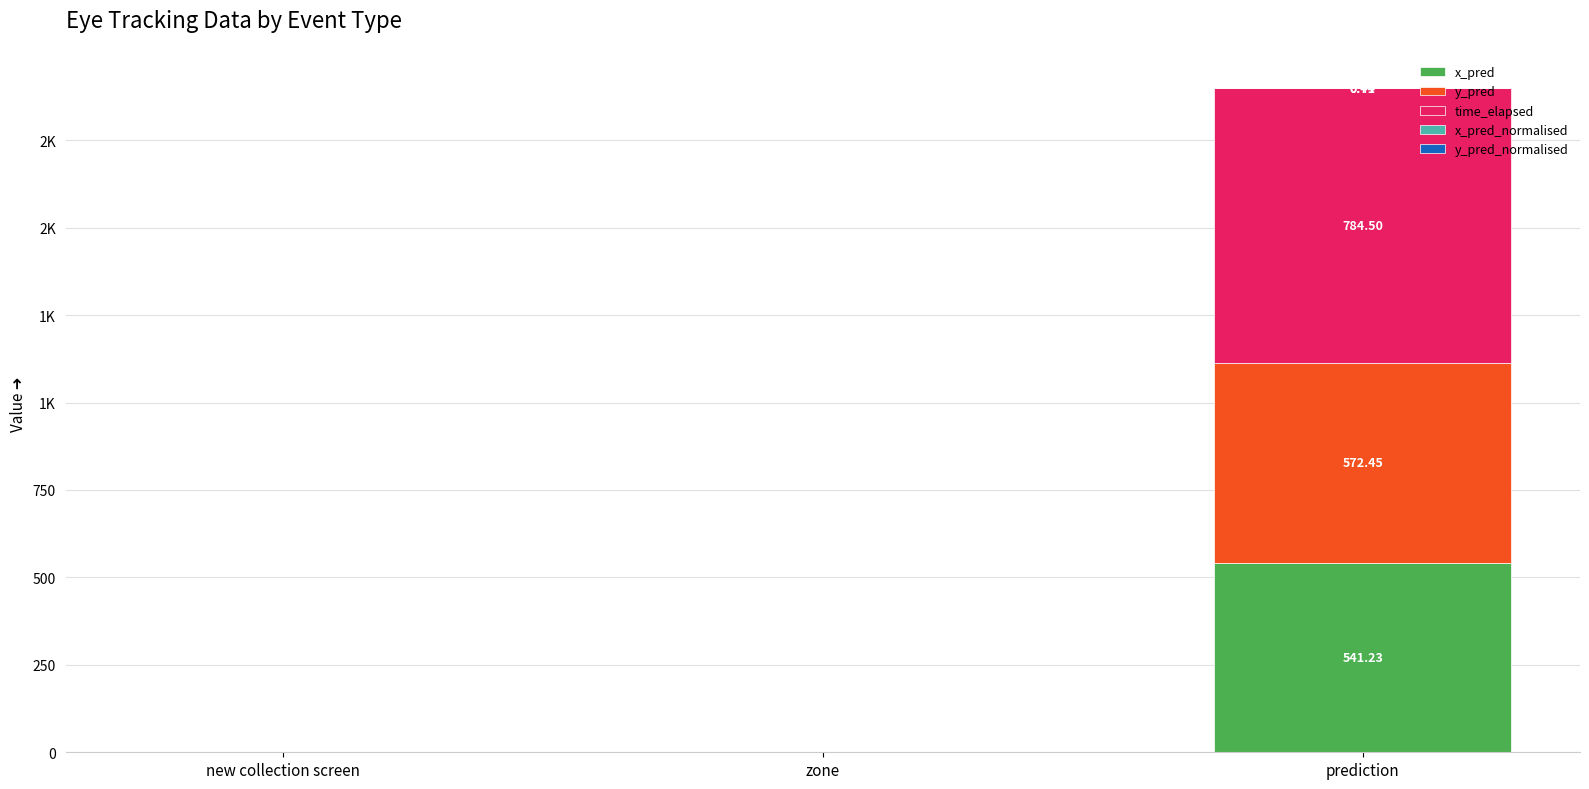

Is it true that y_pred_normalised equals 0.7 at prediction?

True